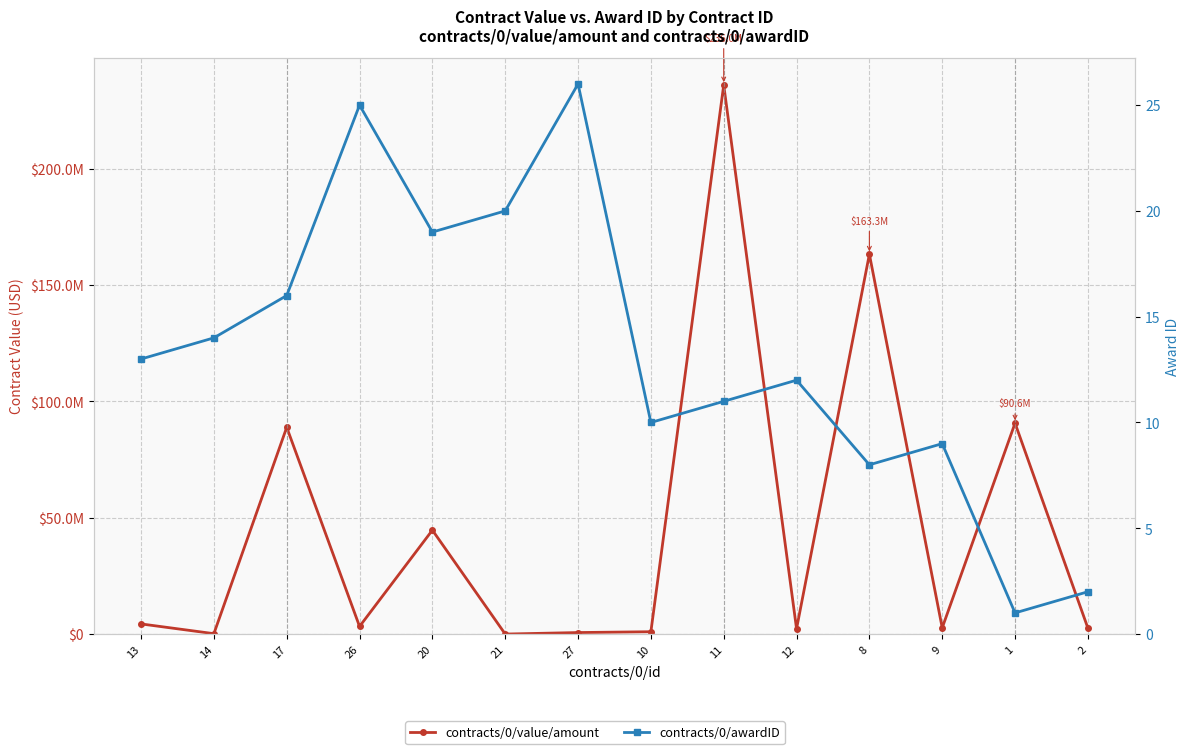

What is the difference between the contracts/0/value/amount values at 12 and 20?

42379498.7